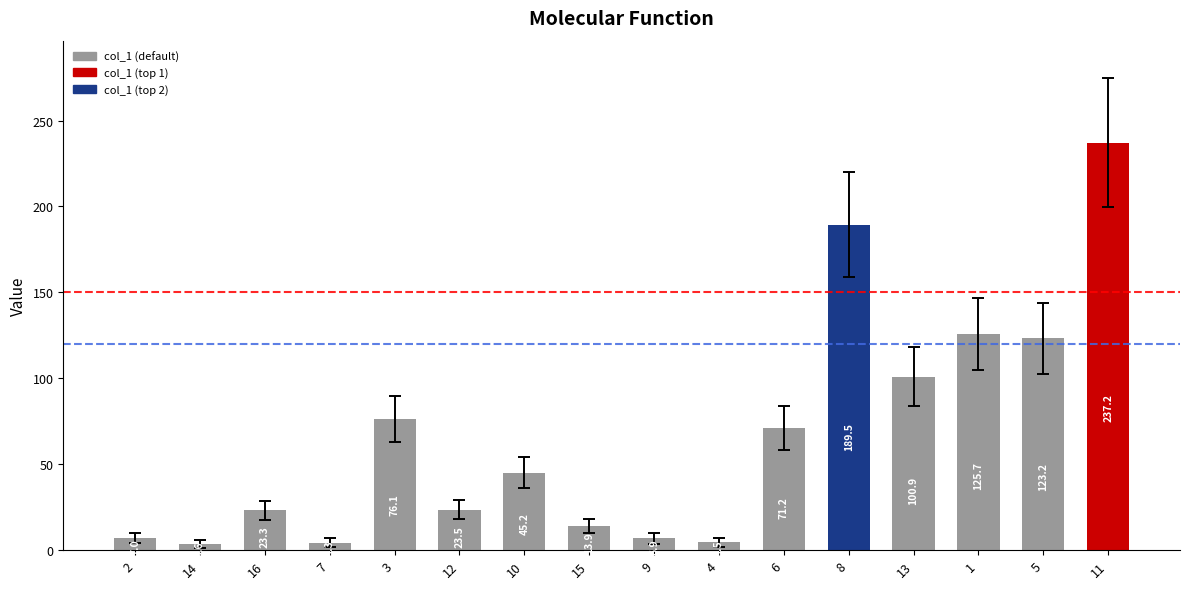

What is the approximate value at 1?

125.7